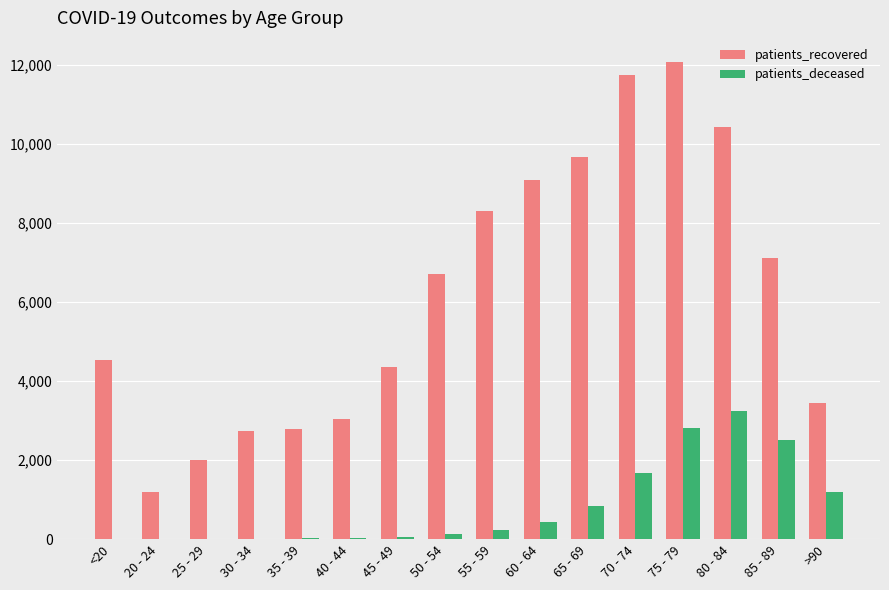

Which series changed the most between <20 and 65 - 69?

patients_recovered